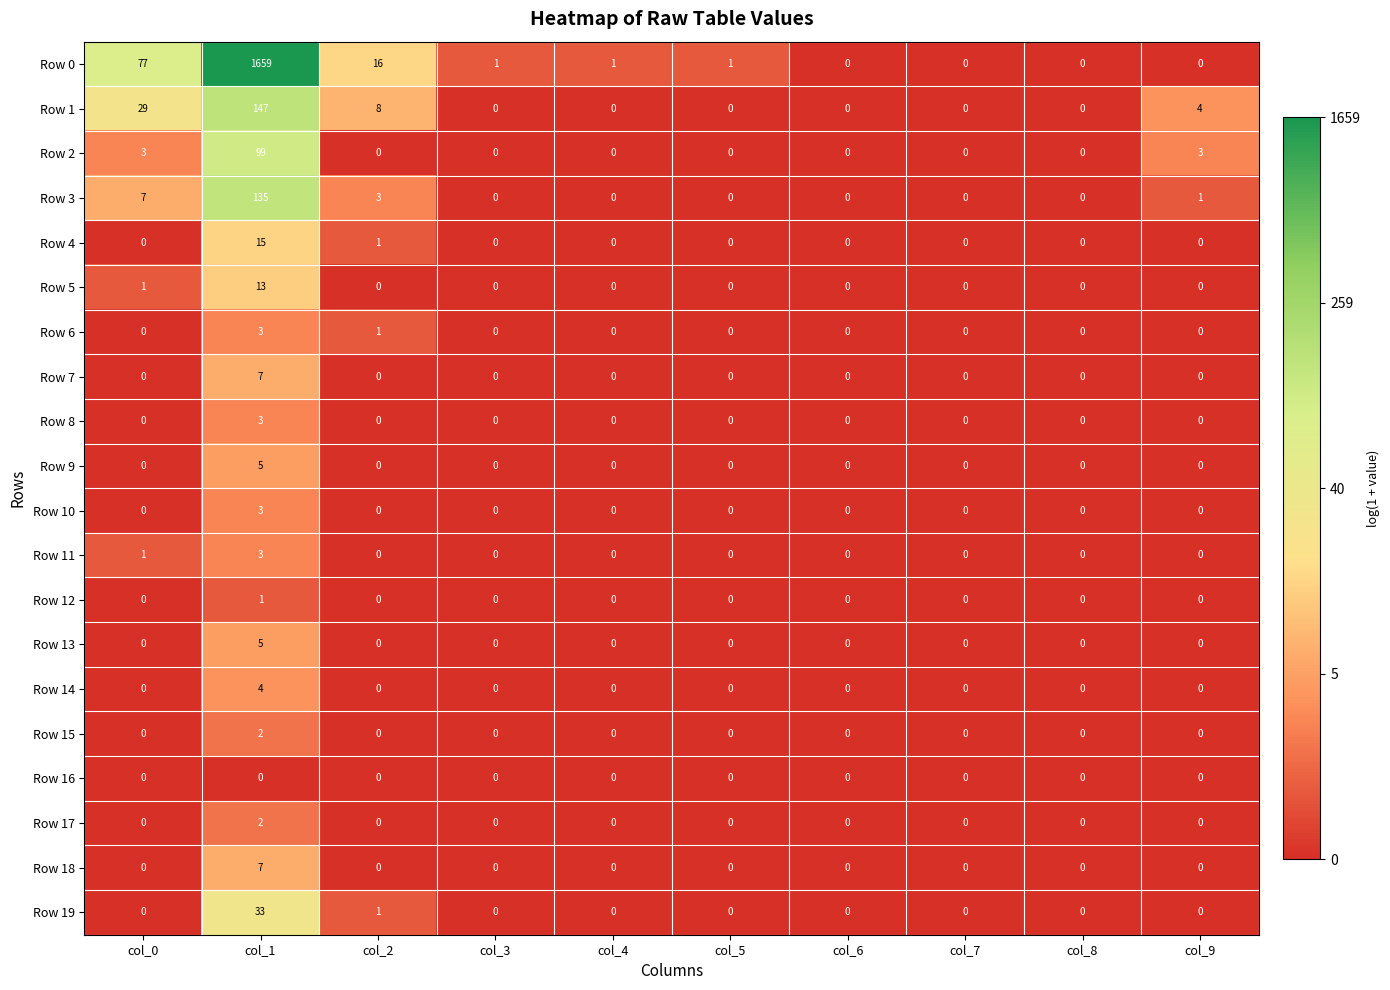

What is the sum of all Row 0 values?

1755